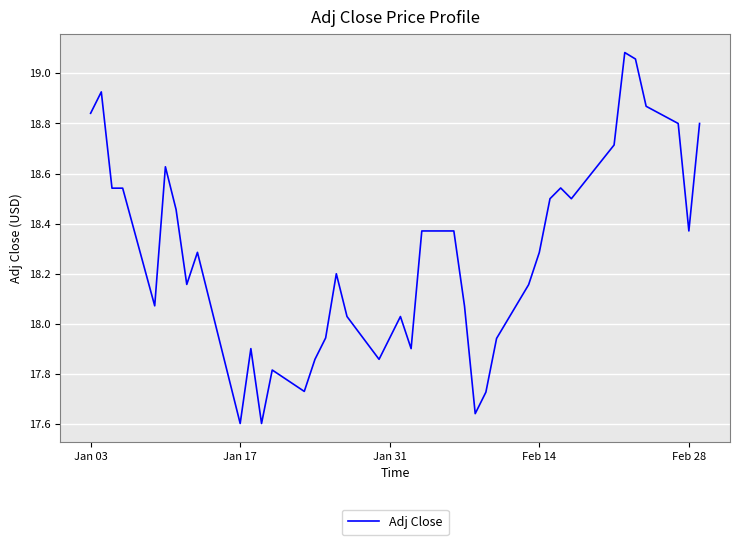

What is the difference between the maximum and minimum values?

1.5